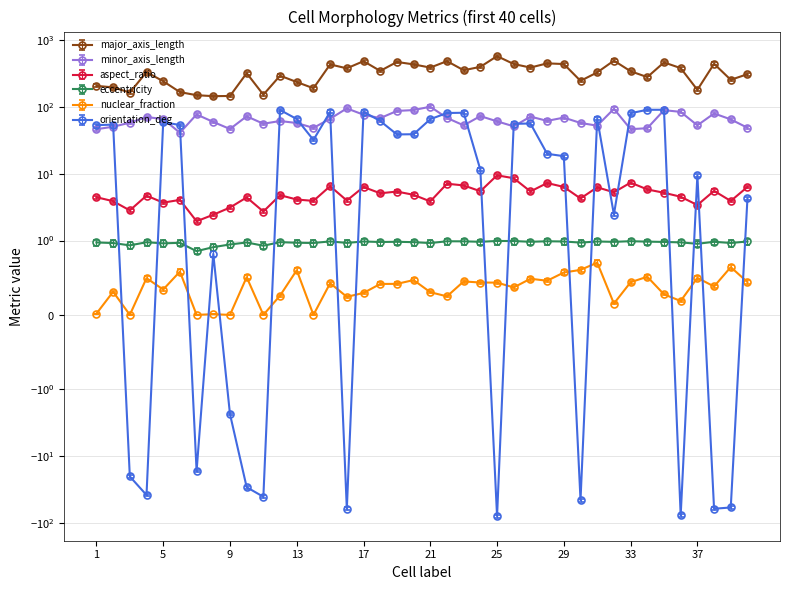

True or false: minor_axis_length and eccentricity cross at least once.

False